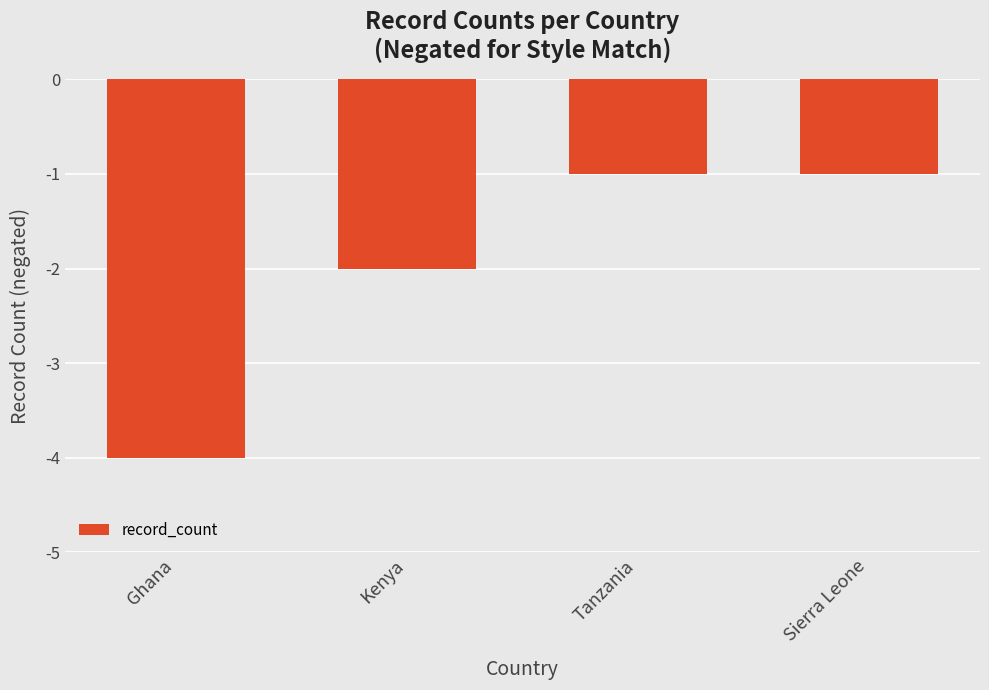

The chart shows a value of -2 at Kenya. True or false?

True